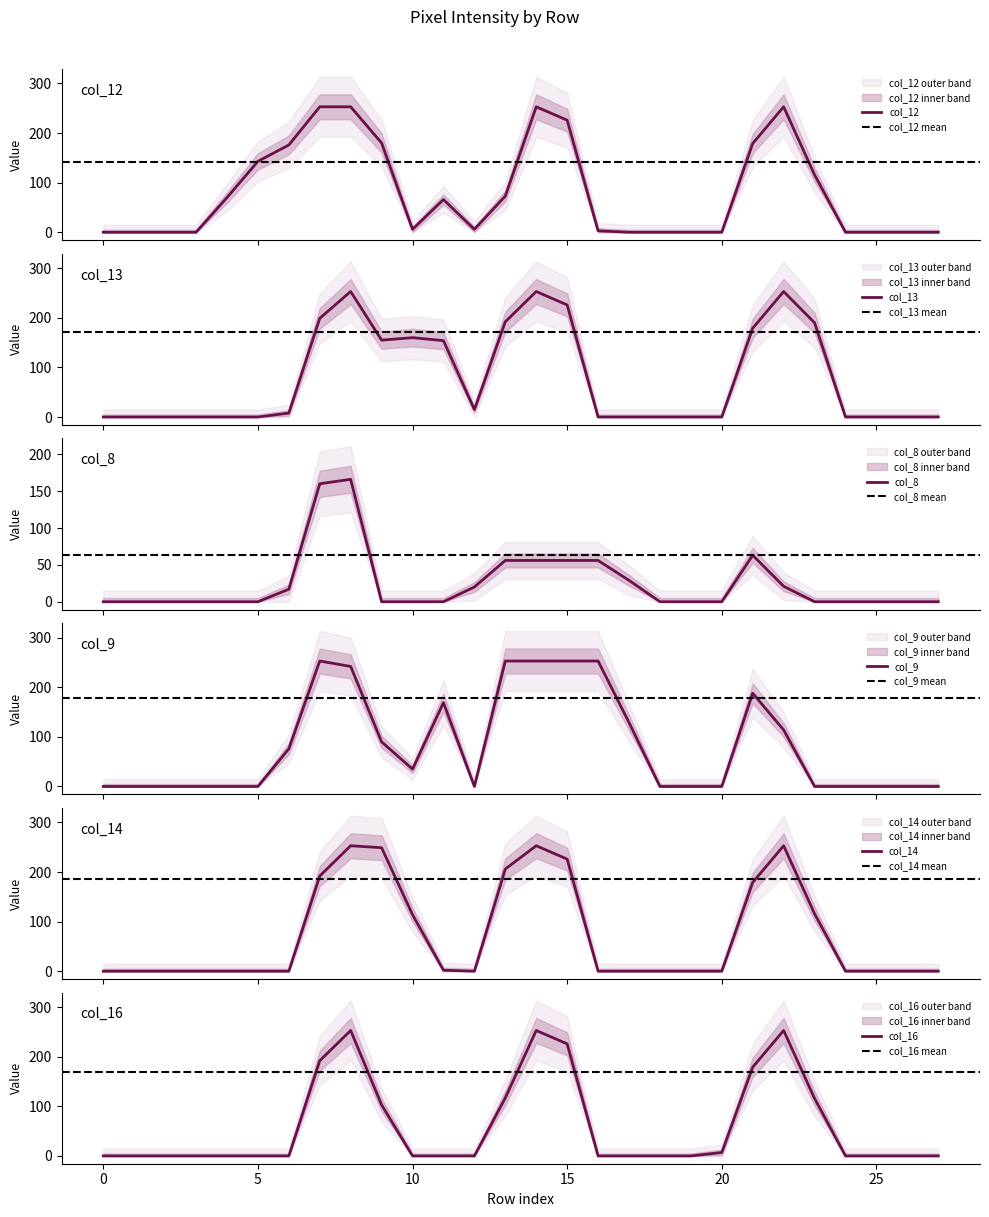

The value of col_14 at 15 is 91. True or false?

False